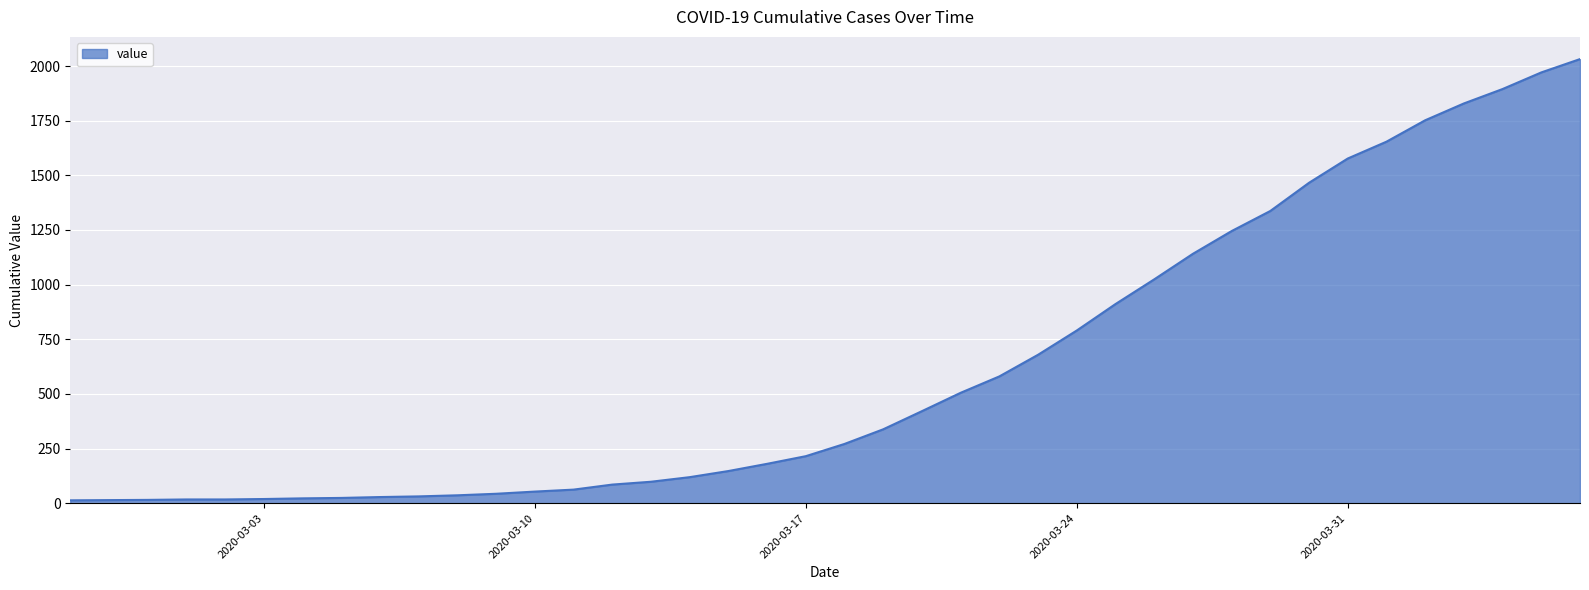

Does the chart display data point markers on the line(s)?

No